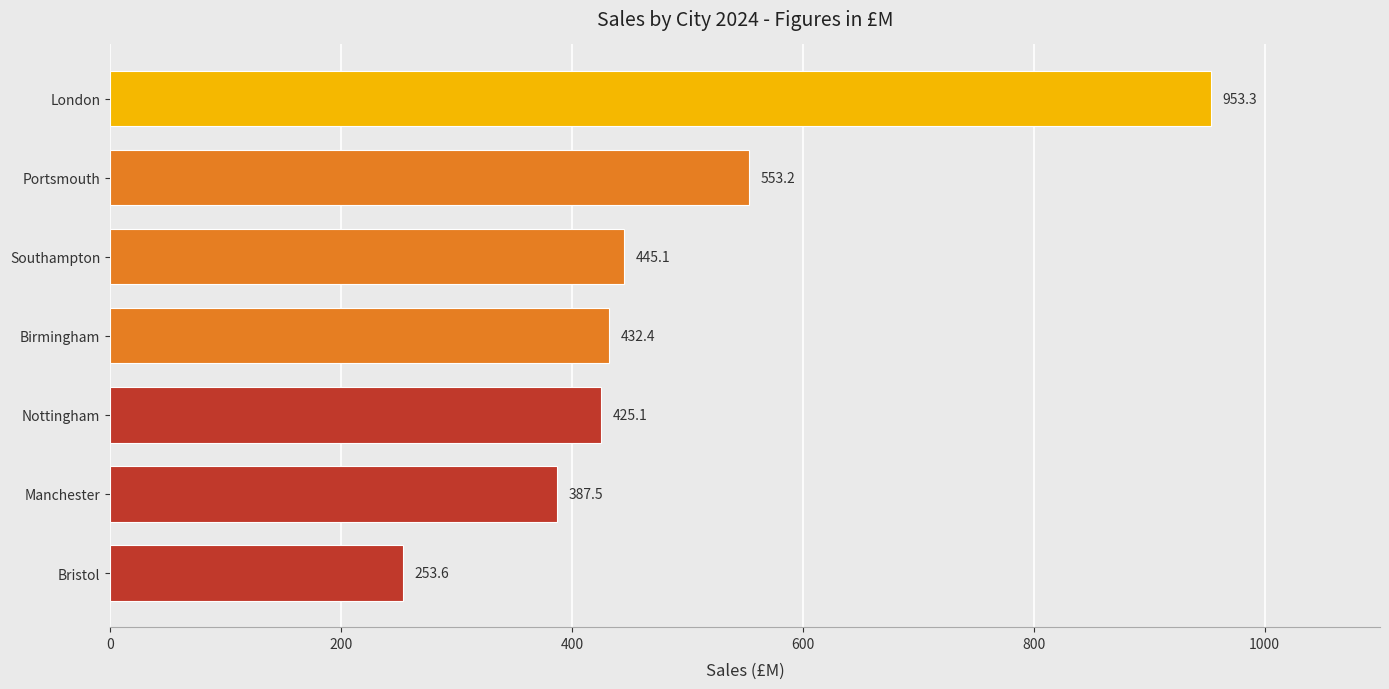

The chart shows a value of 432.4 at Birmingham. True or false?

True